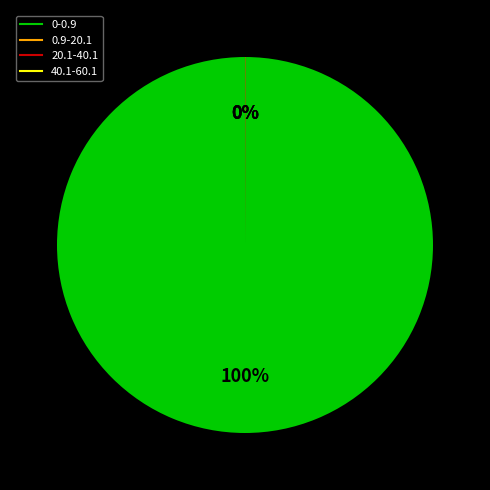

To the nearest percent, what percentage of the pie is 0-0.9?

100%